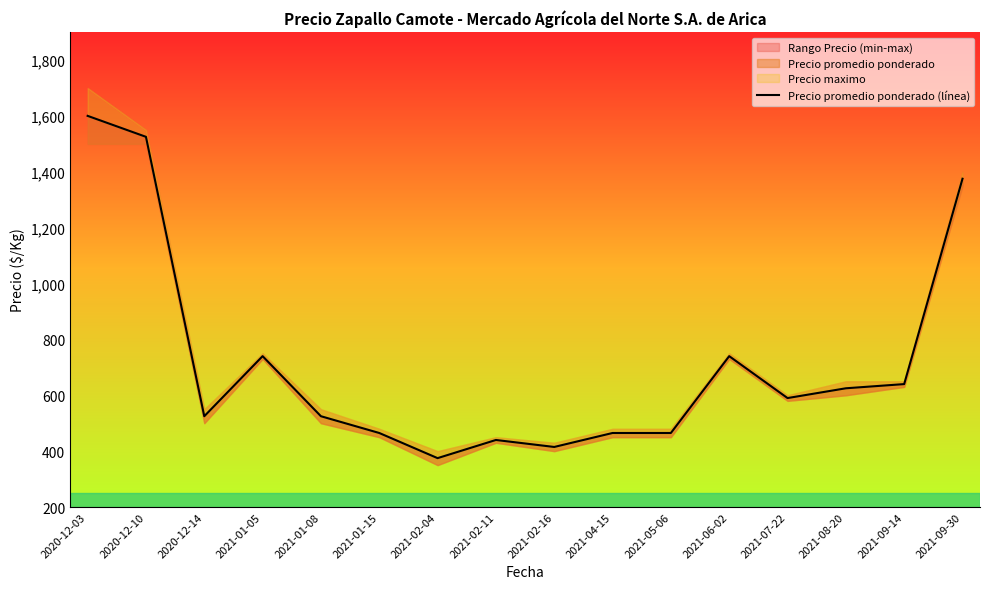

Which has a higher value, 2020-12-14 or 2021-05-06?

2020-12-14